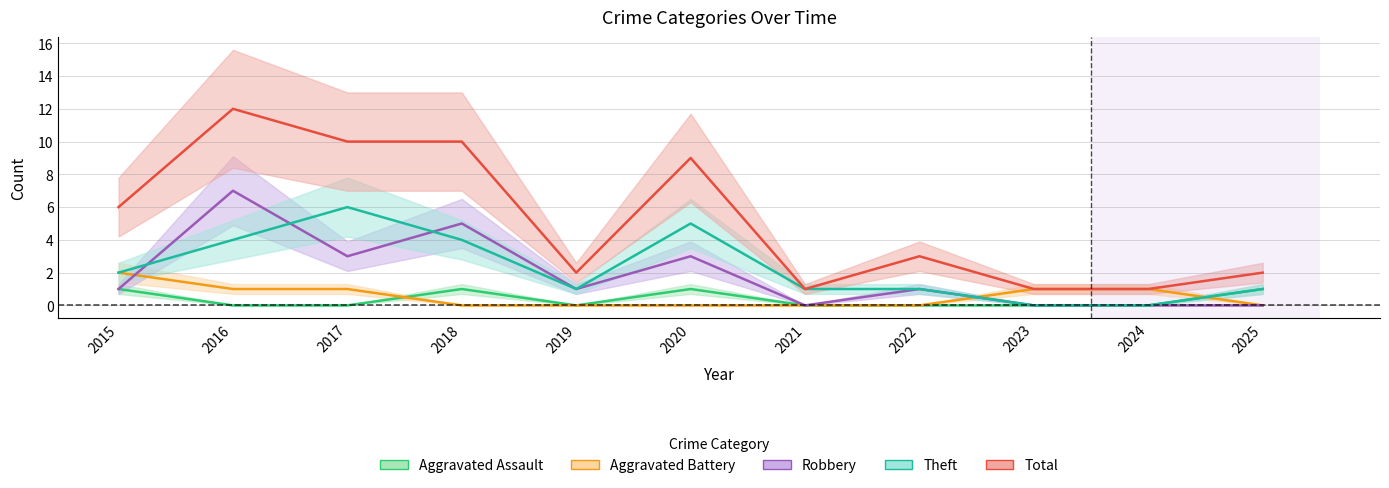

Is this an area chart (filled region under the line)?

No